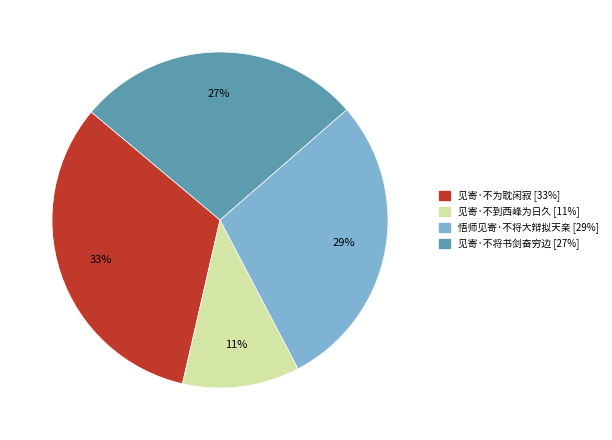

To the nearest percent, what is the combined percentage of 见寄·不为耽闲寂 and 见寄·不将书剑奋穷边?

60%